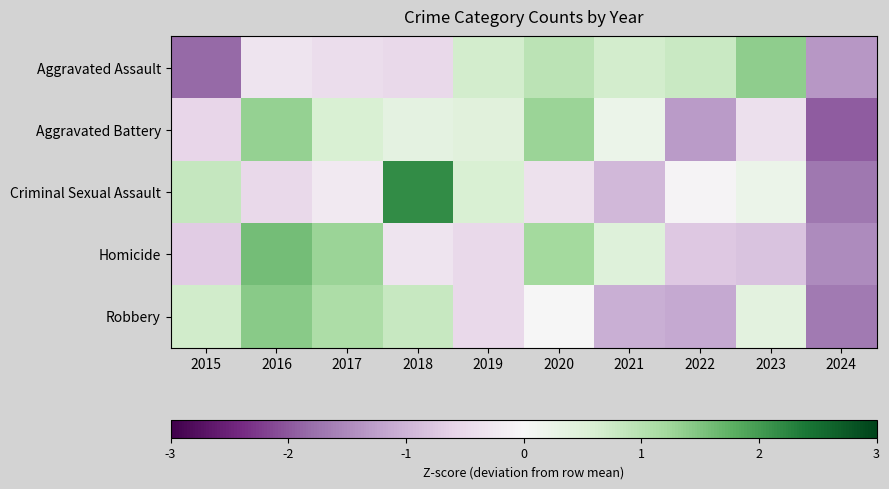

Reading left to right, what are all the values shown in this chart?

Aggravated Assault: 2015=-1.8	2016=-0.3	2017=-0.4	2018=-0.5	2019=0.7	2020=0.9	2021=0.7	2022=0.8	2023=1.4	2024=-1.3
Aggravated Battery: 2015=-0.6	2016=1.3	2017=0.6	2018=0.4	2019=0.4	2020=1.3	2021=0.2	2022=-1.3	2023=-0.4	2024=-2.0
Criminal Sexual Assault: 2015=0.8	2016=-0.5	2017=-0.2	2018=2.2	2019=0.6	2020=-0.4	2021=-1.0	2022=-0.1	2023=0.2	2024=-1.7
Homicide: 2015=-0.7	2016=1.6	2017=1.3	2018=-0.3	2019=-0.5	2020=1.2	2021=0.5	2022=-0.7	2023=-0.8	2024=-1.5
Robbery: 2015=0.7	2016=1.4	2017=1.1	2018=0.8	2019=-0.5	2020=-0.0	2021=-1.1	2022=-1.1	2023=0.4	2024=-1.7